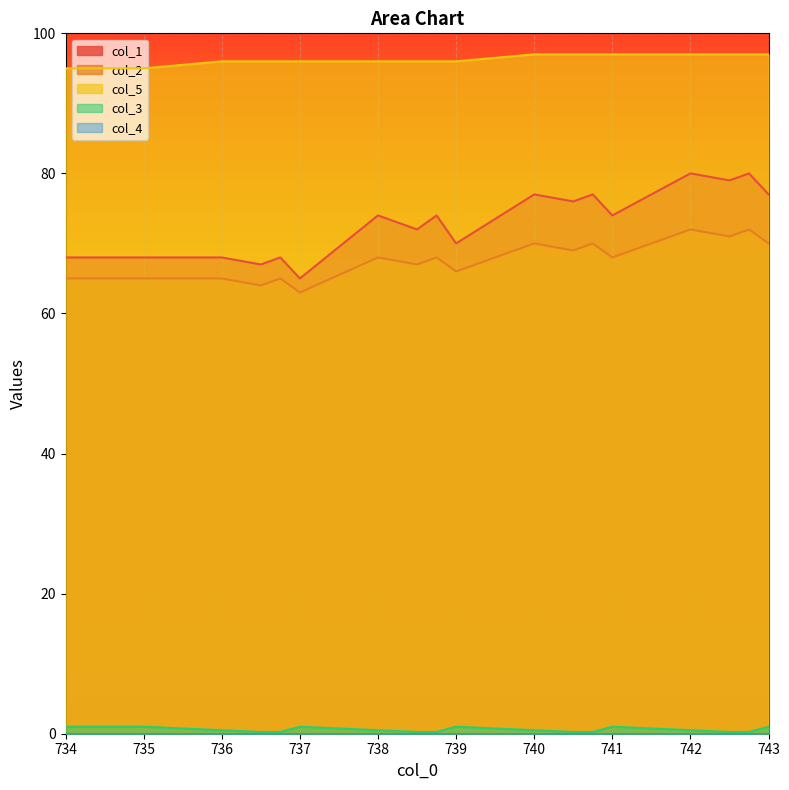

What is the minimum value for col_5?

95.0